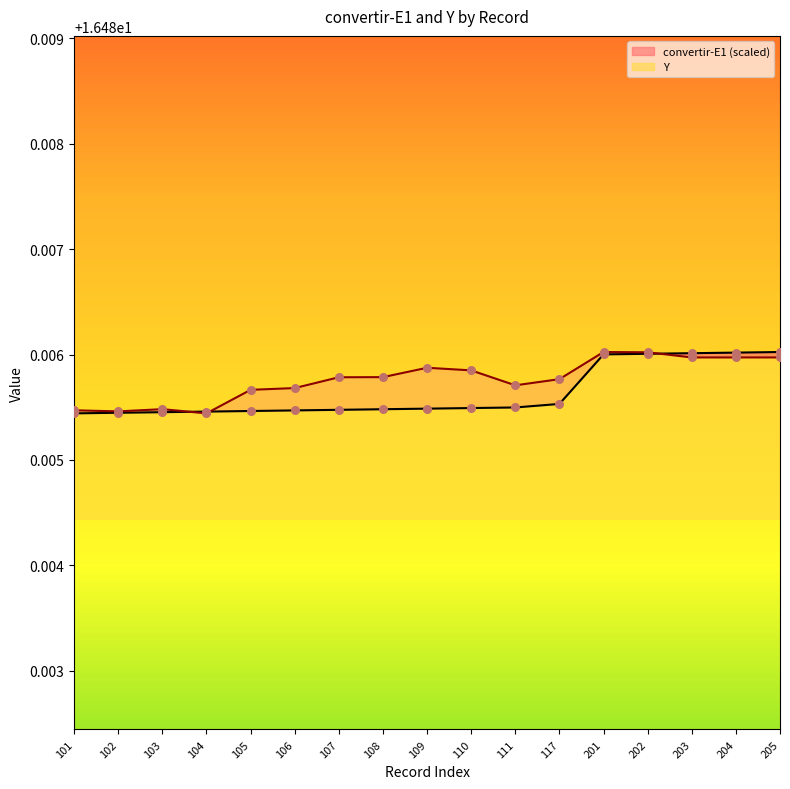

Which series has the largest total across all categories?

Y